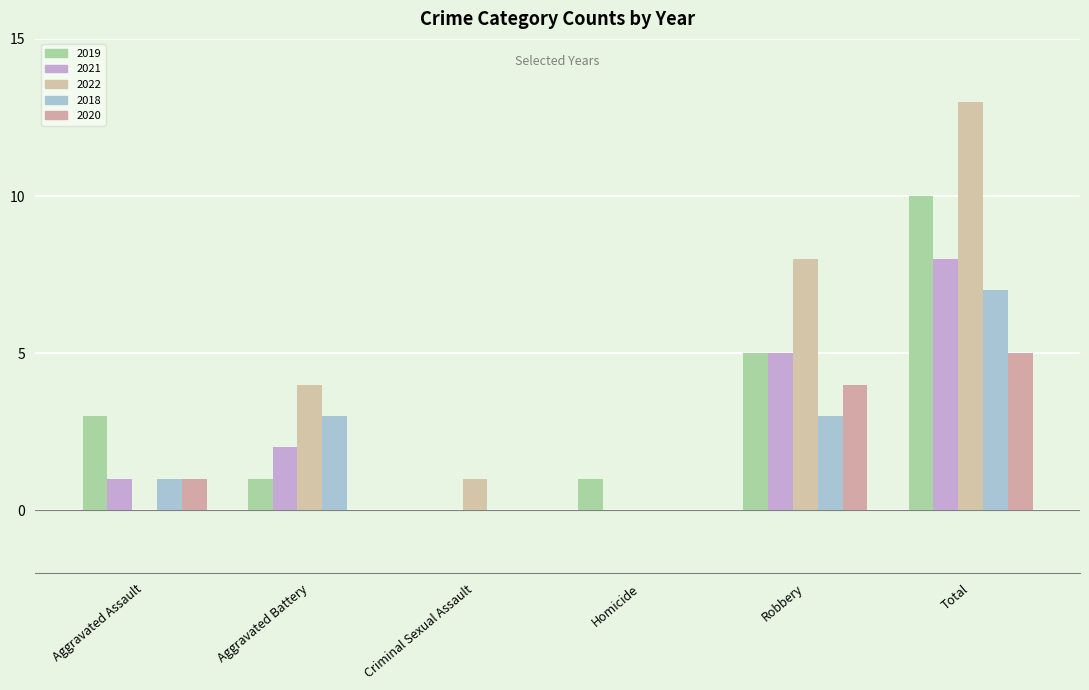

What is the highest value of the 2021 series?

8